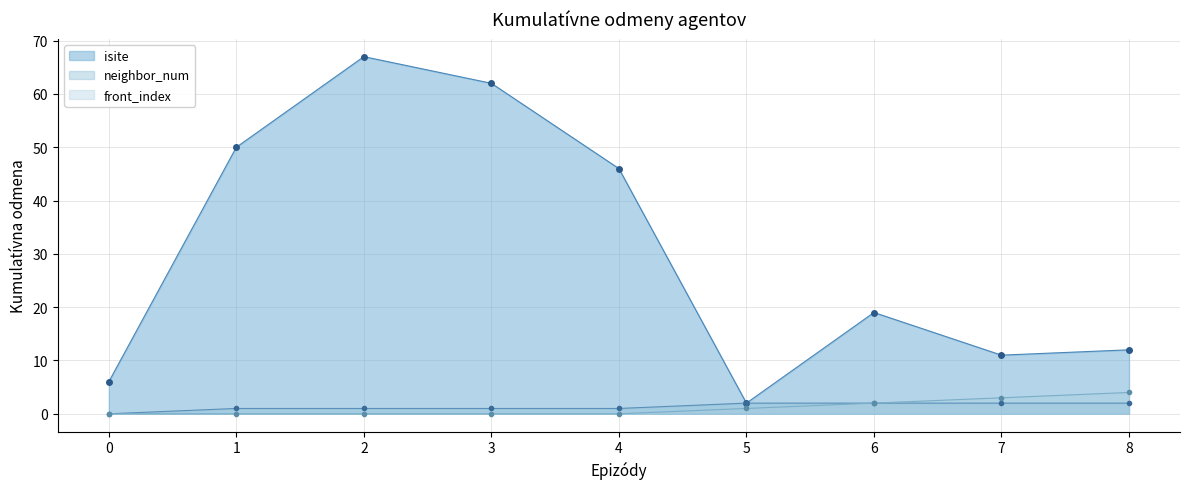

What is the average value of the front_index series?

1